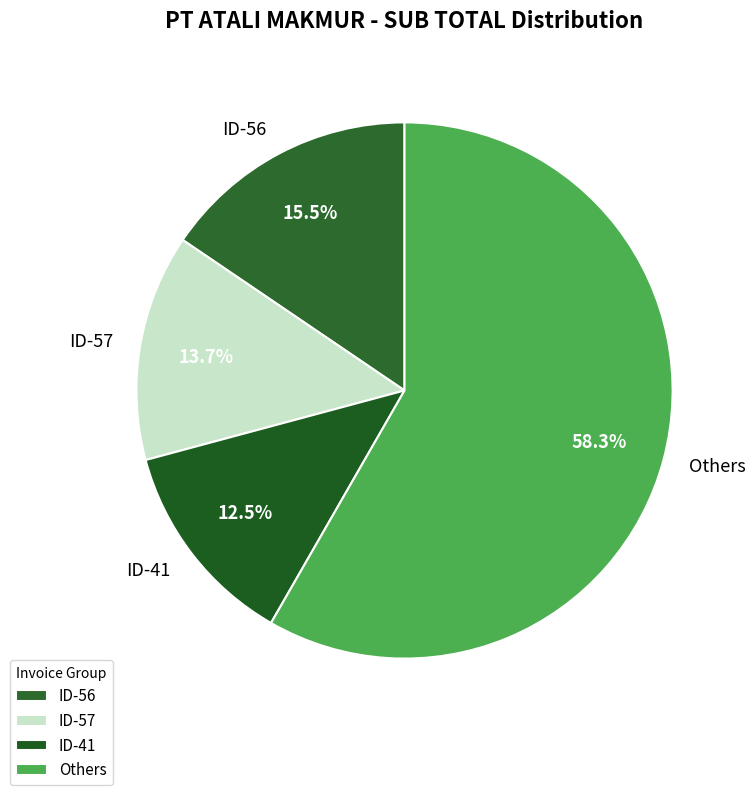

Which slice is the smallest?

ID-41